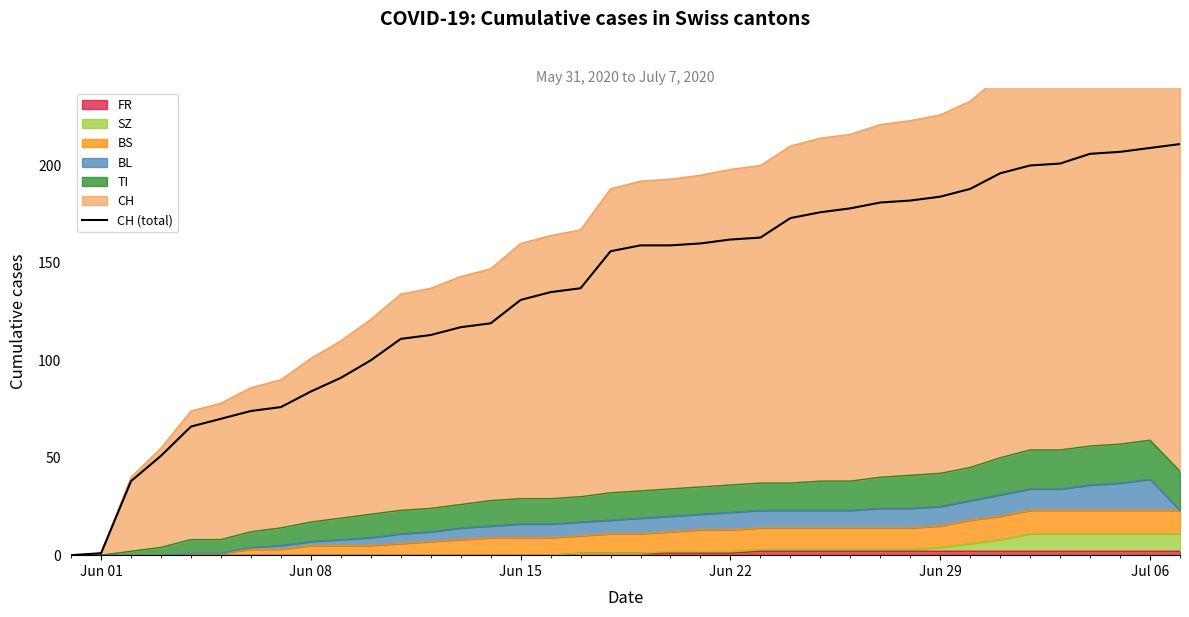

What is the difference between the maximum and second lowest values?

210